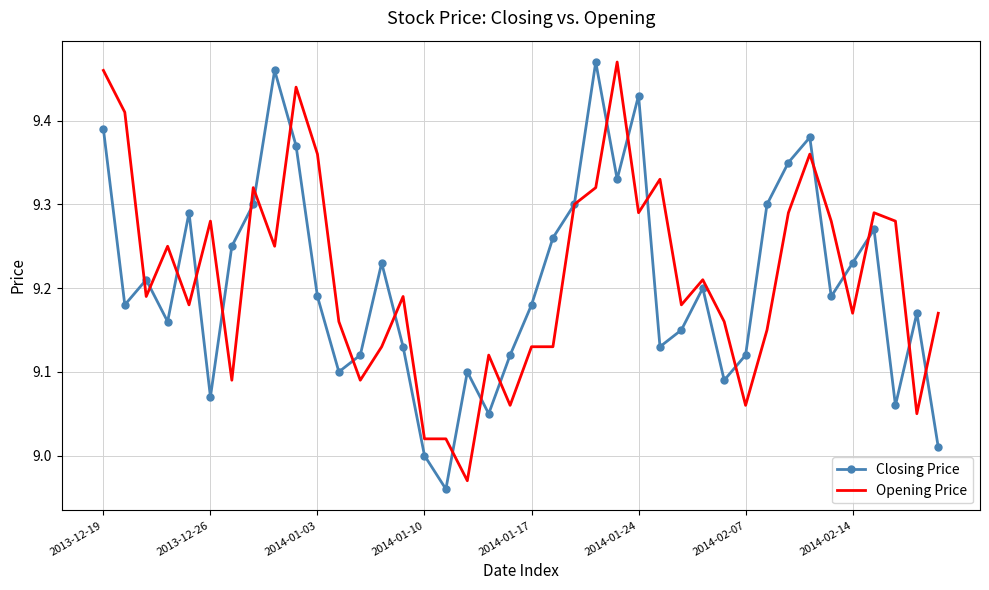

True or false: Closing Price and Opening Price cross at least once.

True